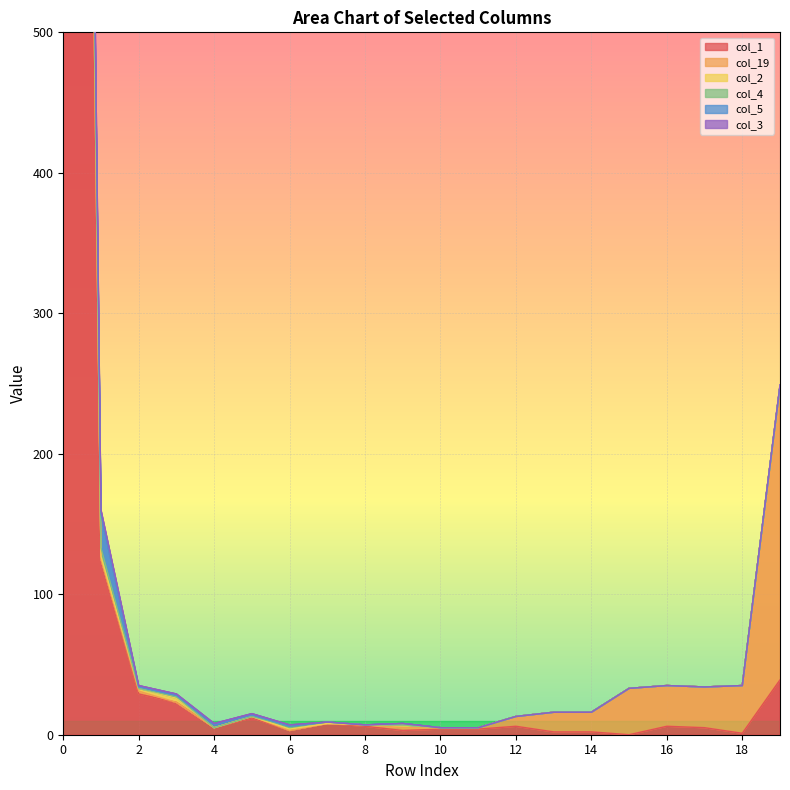

At which category does col_2 reach its first local valley?

4